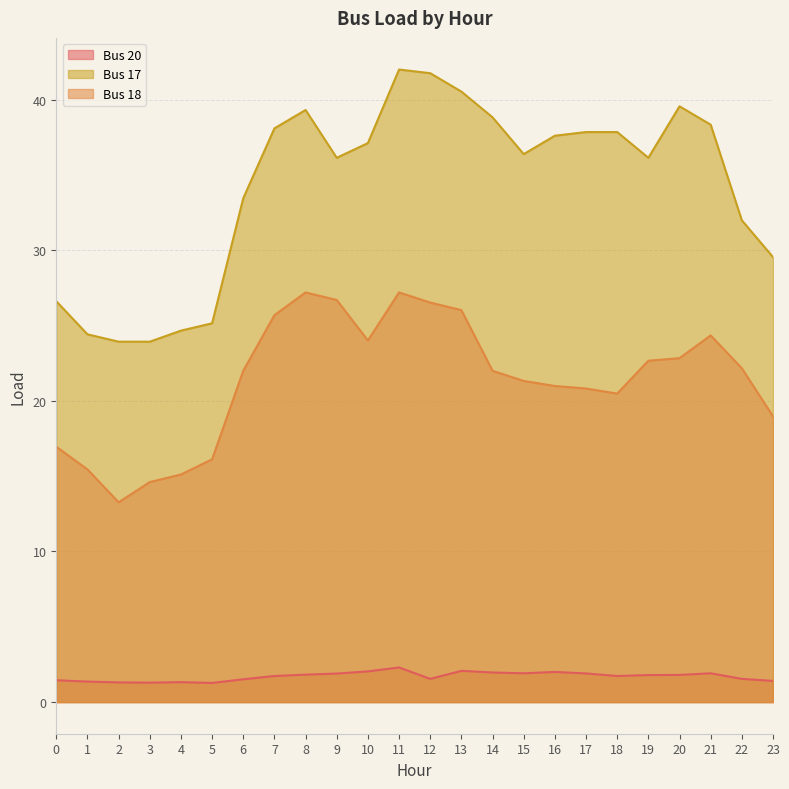

Which label corresponds to the smallest value in the chart?

5